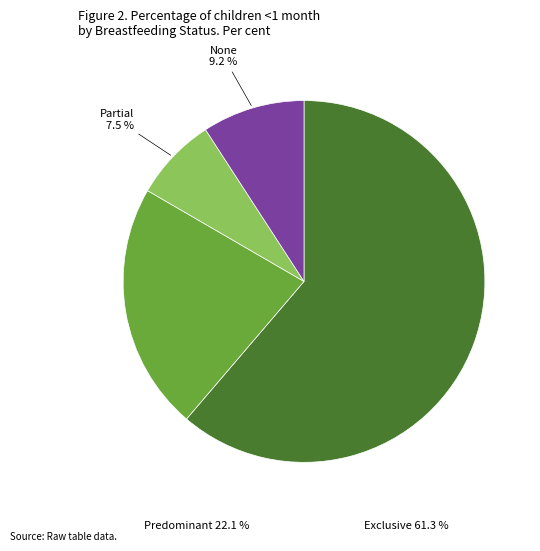

Is there a majority slice in this chart?

Yes